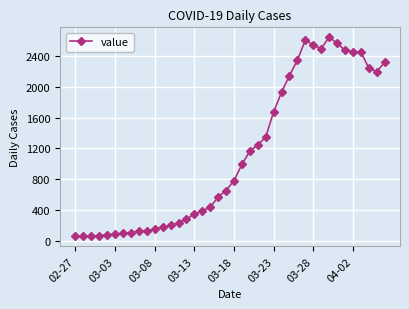

True or false: there are more than 2 points higher than both neighbors.

True